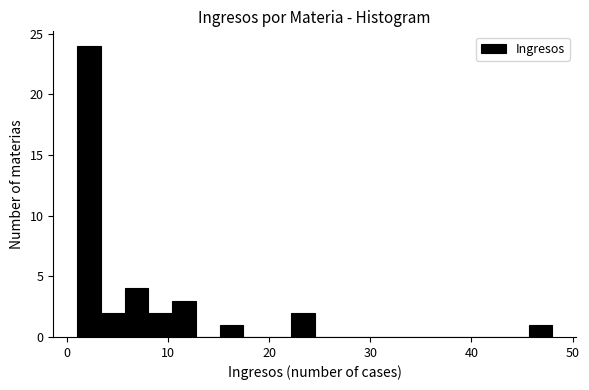

Read against the x-axis, roughly where is the centre of the tallest bar?

2